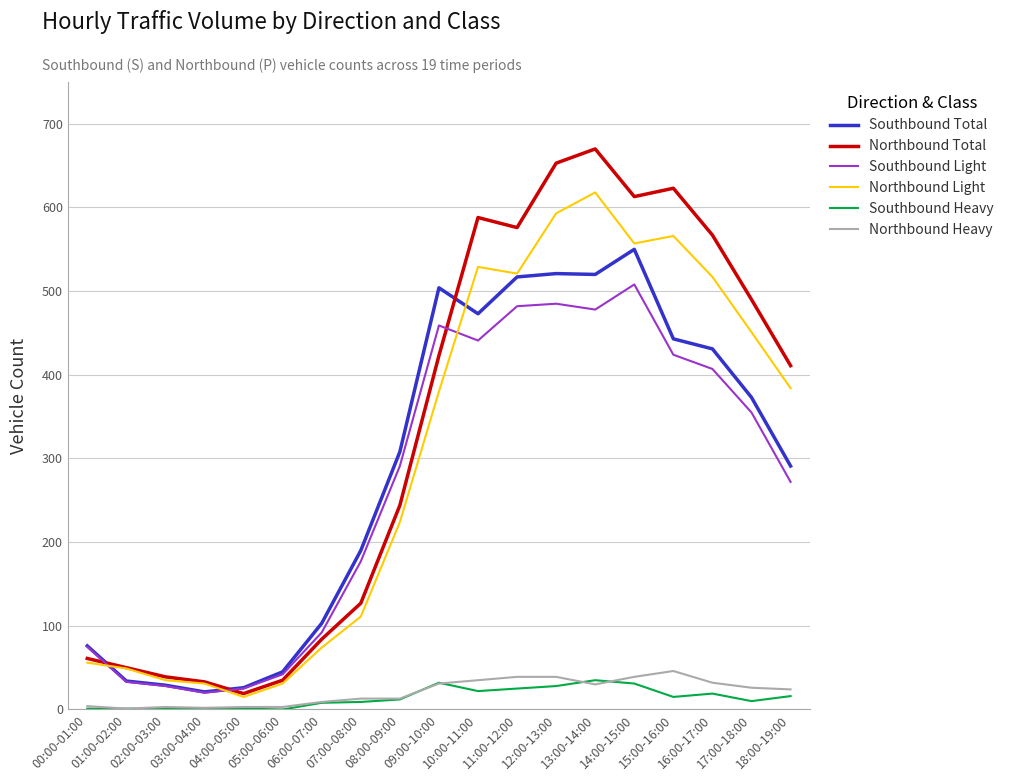

Which series has the largest range (max minus min)?

Northbound Total